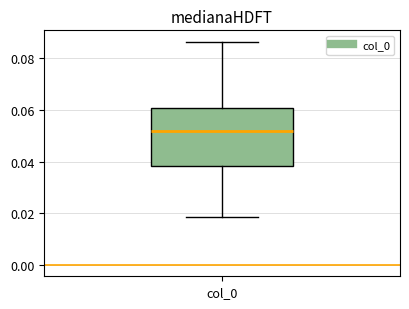

Transcribe this box plot: give where the median line is, the range the box spans, and where the two whiskers end, as read against the y-axis. The values are not printed on the chart, so give them approximately, as read against the axis.

median 0.052, box 0.038 to 0.060, whiskers 0.018 to 0.086